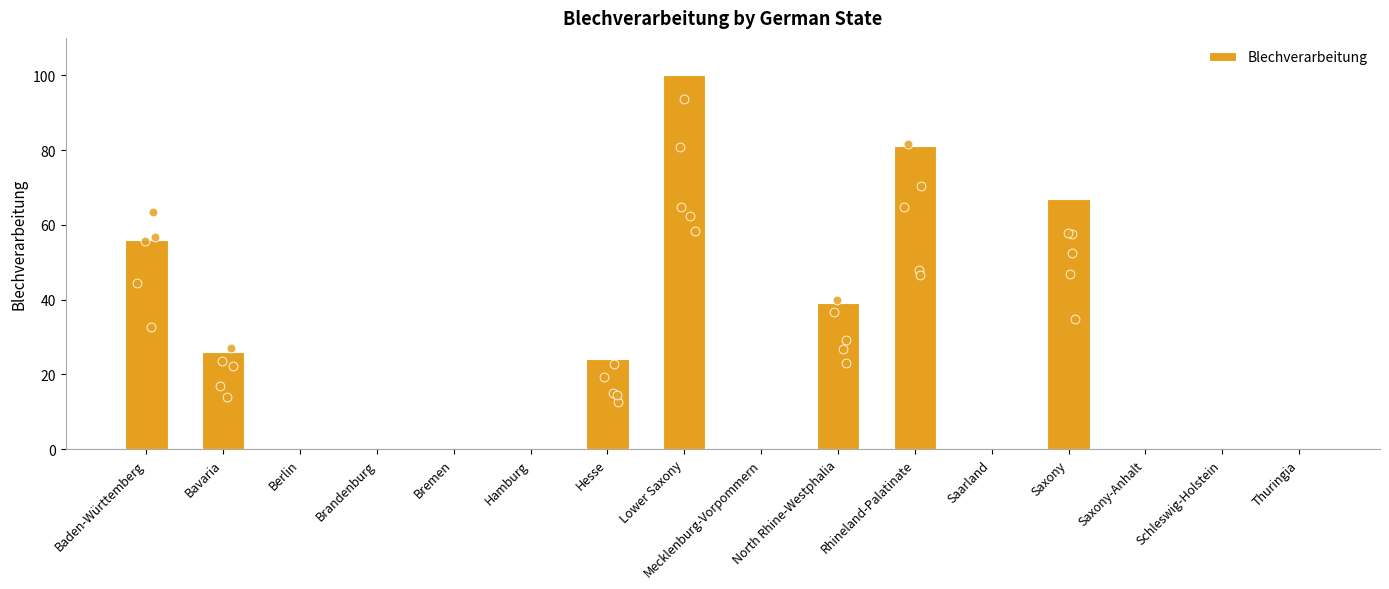

Between North Rhine-Westphalia and Brandenburg, which is larger?

North Rhine-Westphalia